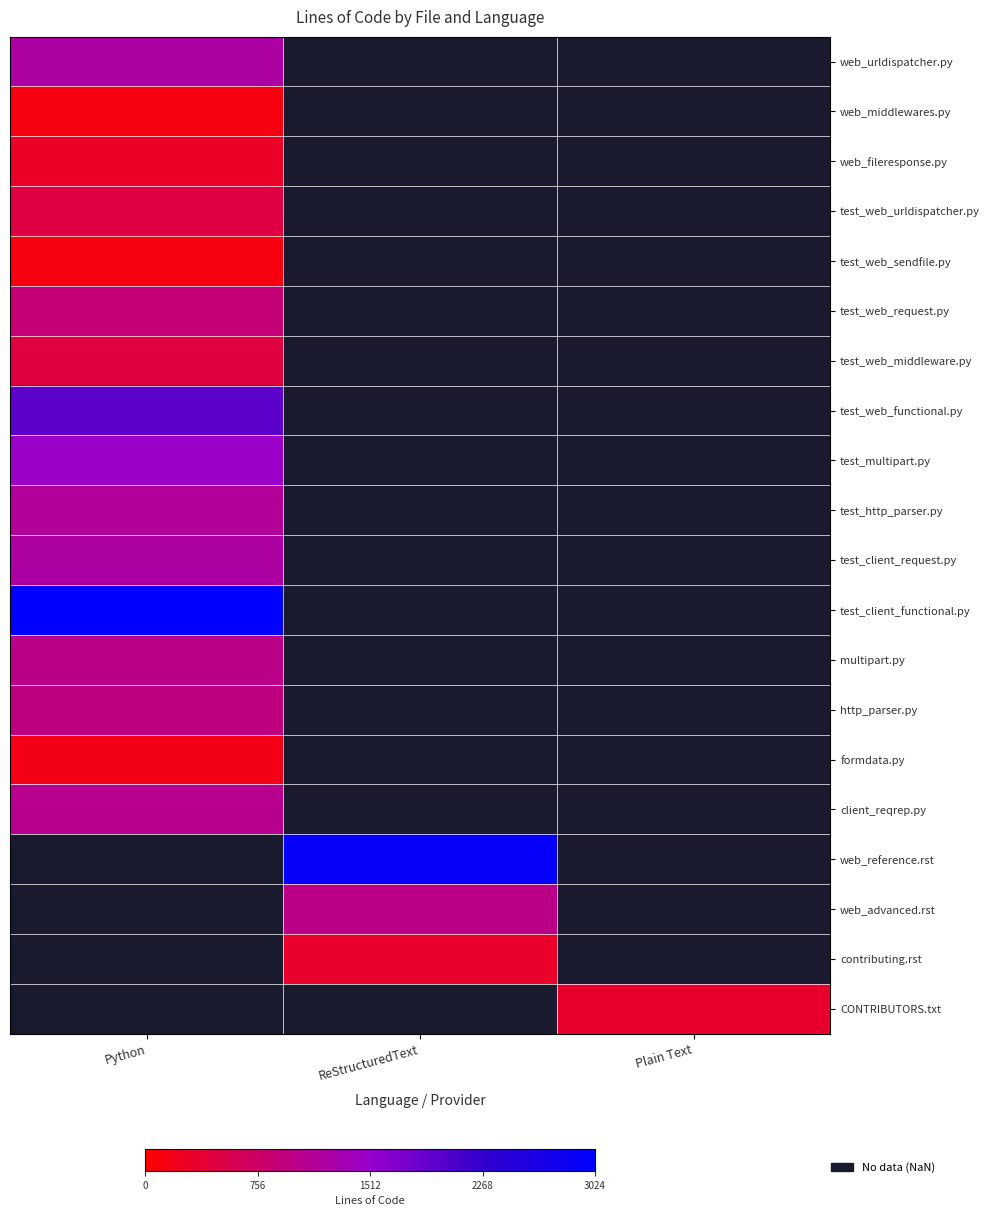

What is the smallest value displayed?

124.0